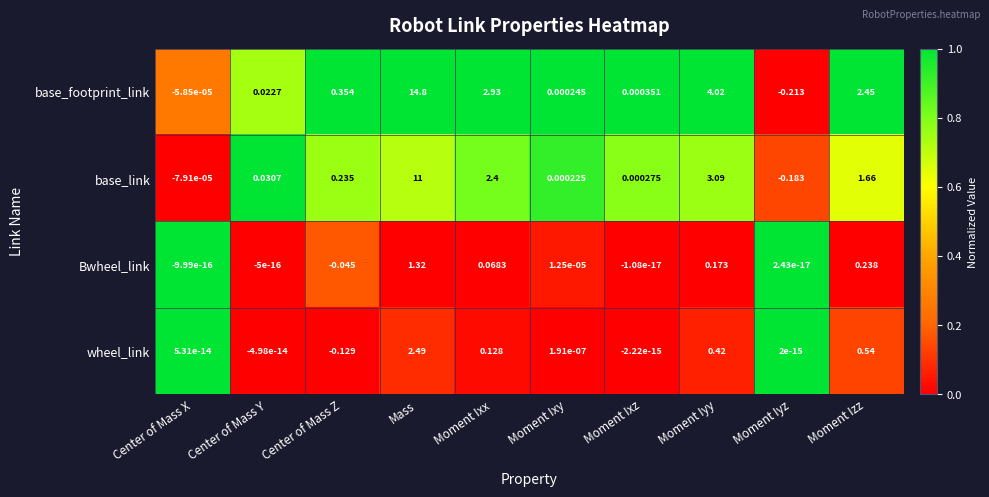

At which label does base_footprint_link first exceed 0?

Center of Mass Y